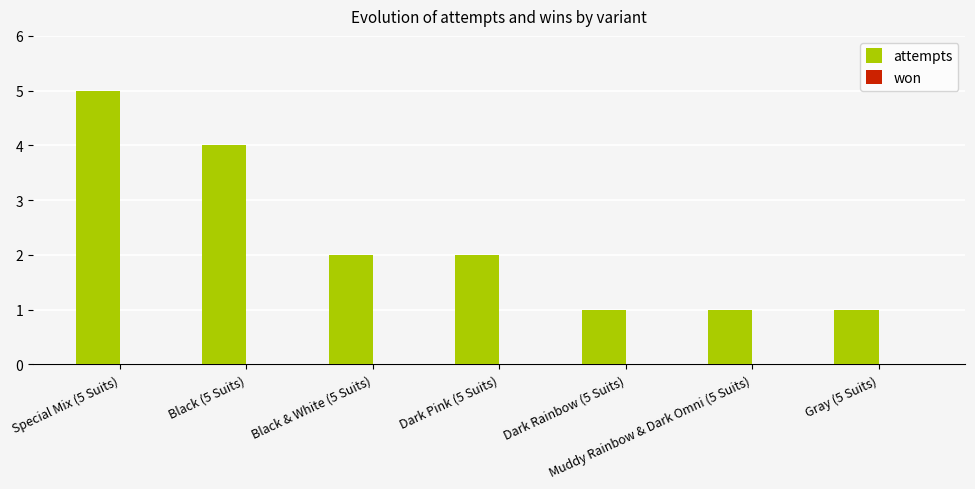

Which has a higher value, Special Mix (5 Suits) or Gray (5 Suits)?

Special Mix (5 Suits)